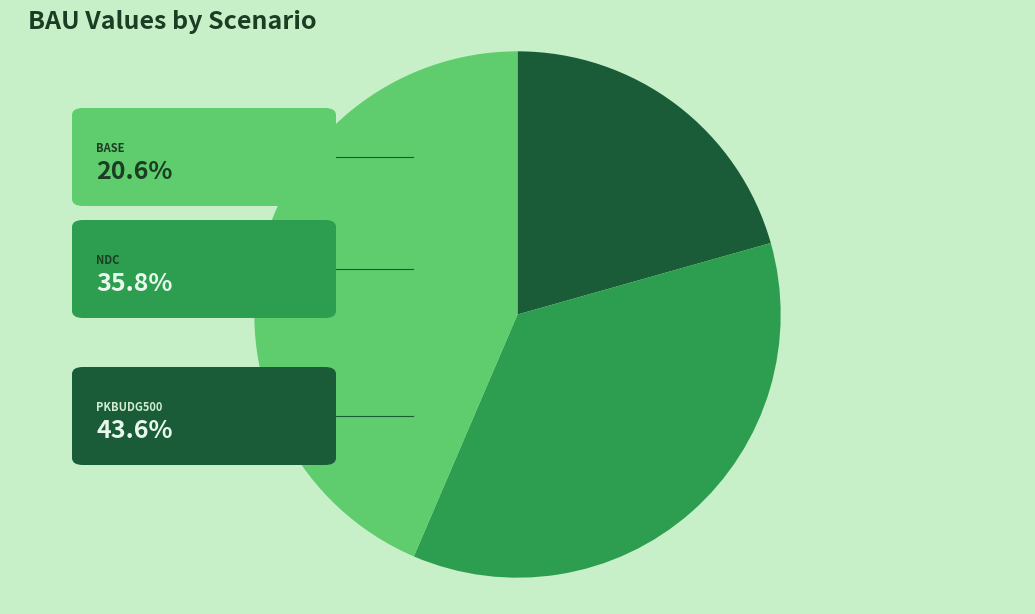

Is there any slice that represents more than half of the pie?

No